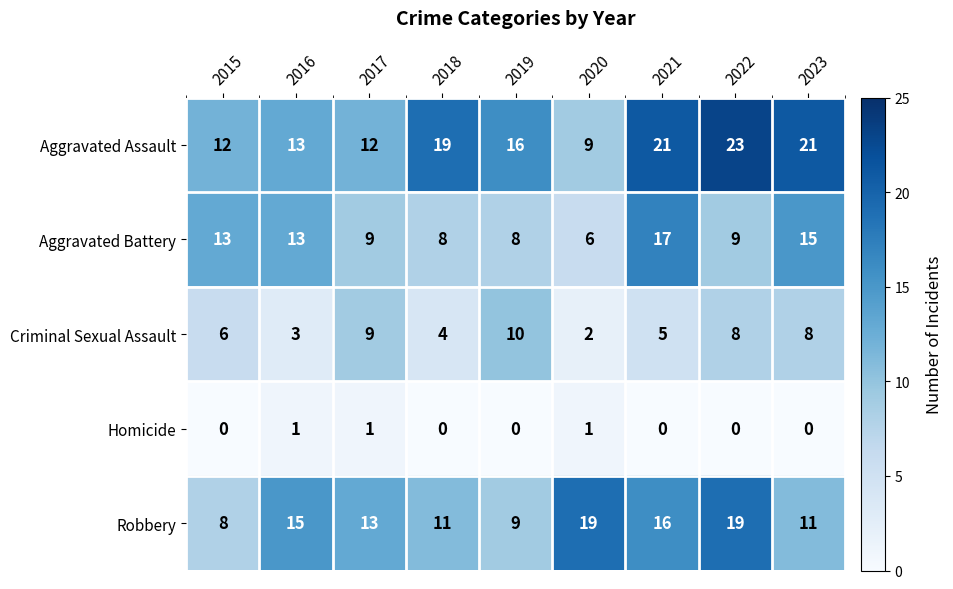

Count the number of categories in the chart.

9